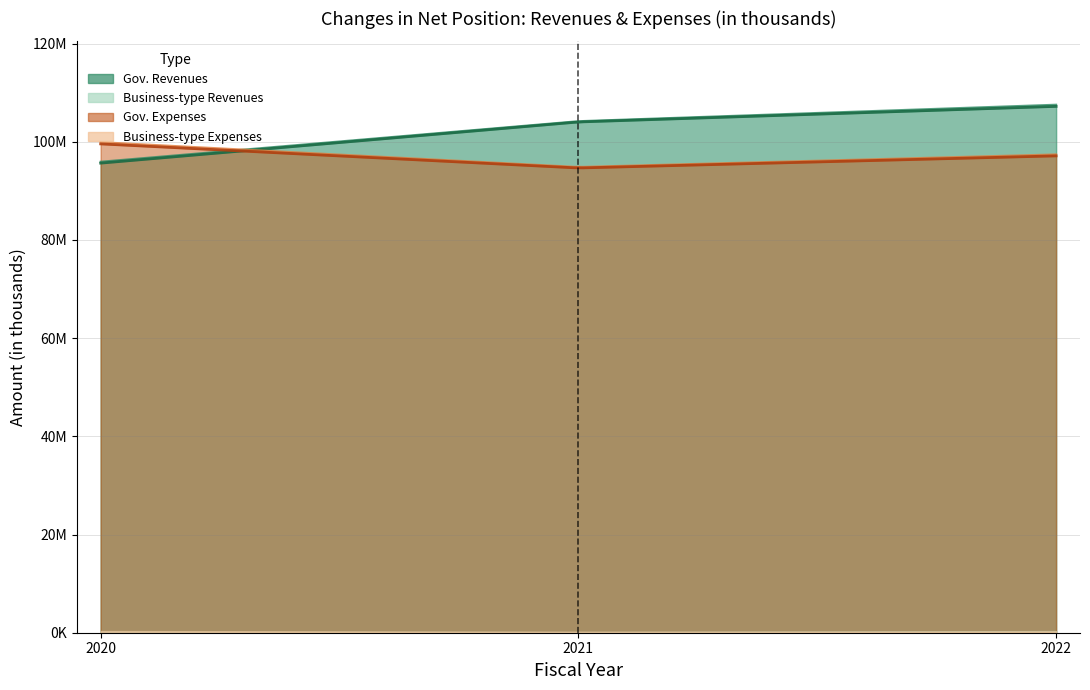

What is the sum of the Business-type Activities Total Revenues values at 2021 and 2022?

494165